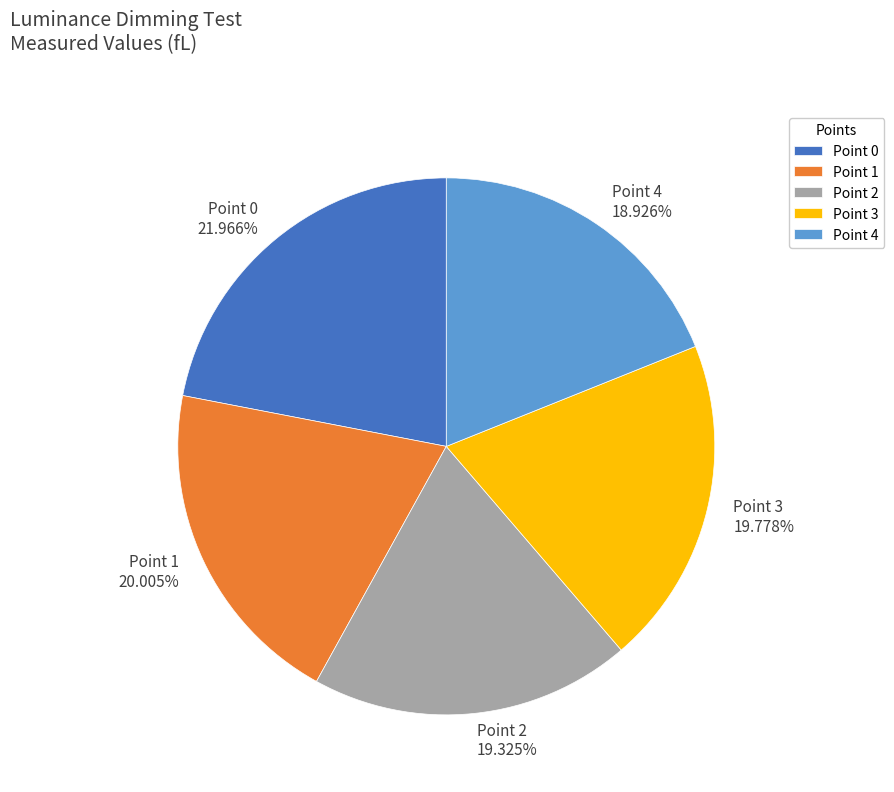

Is there a majority slice in this chart?

No